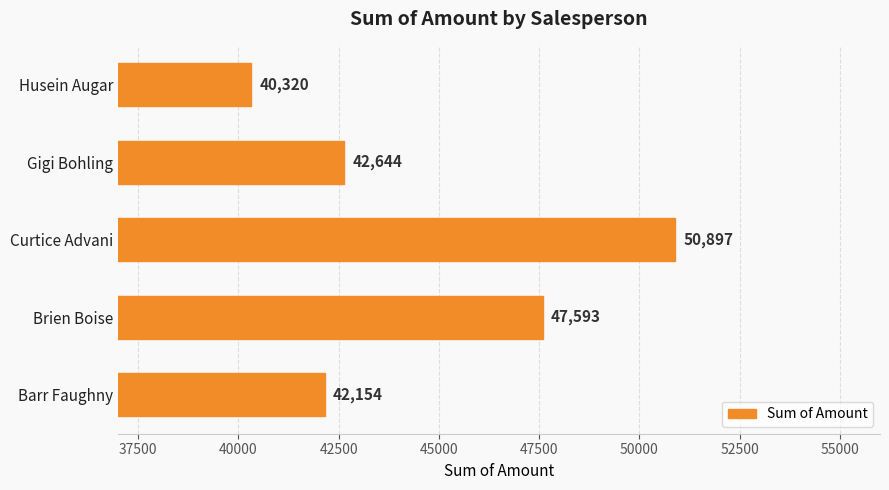

Count the number of data series in this chart.

1